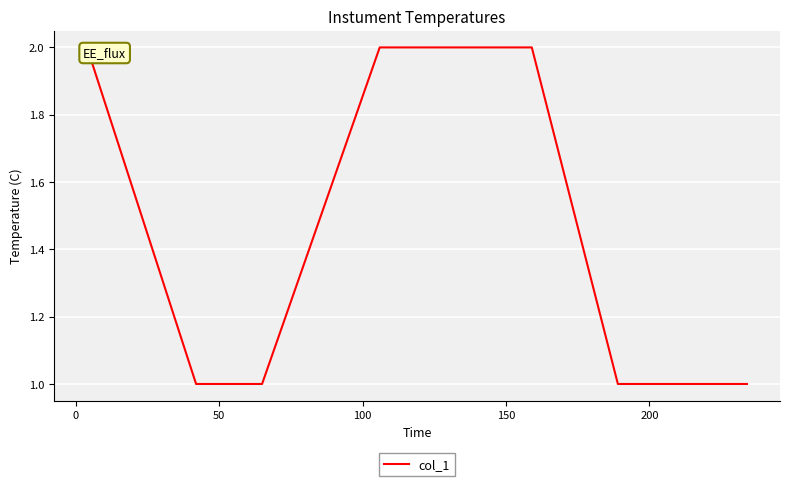

How many distinct data groups are displayed?

1